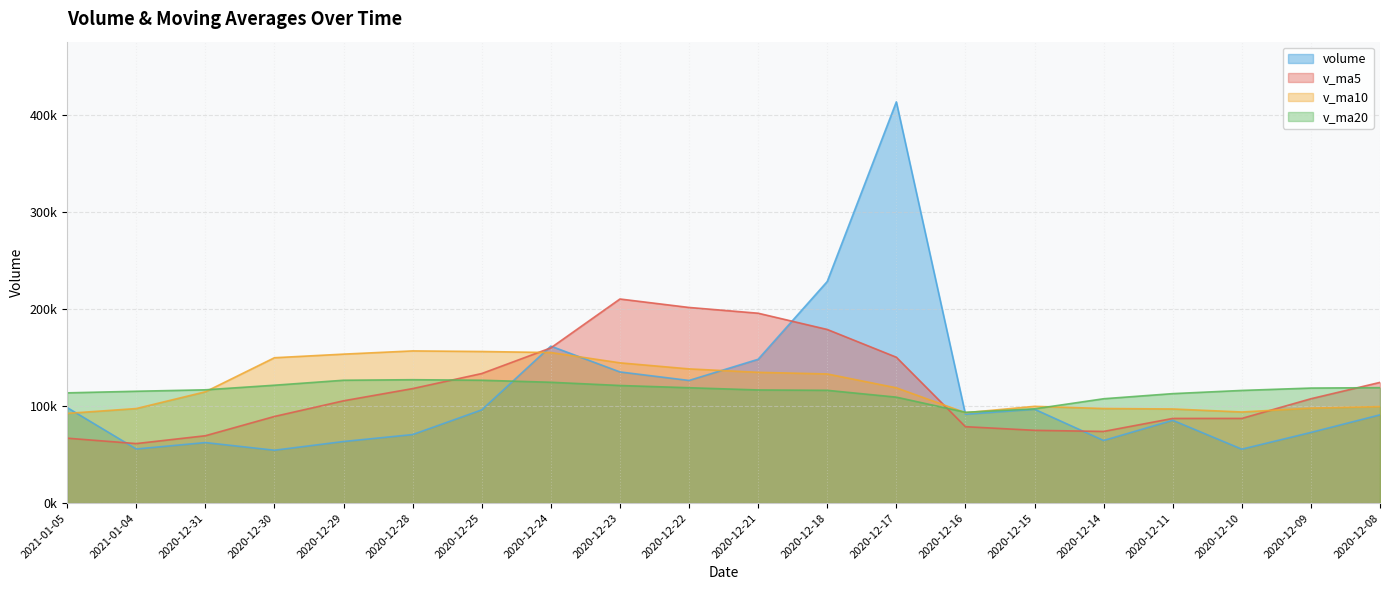

What is the difference between the highest and lowest values at 2020-12-31?

54351.1